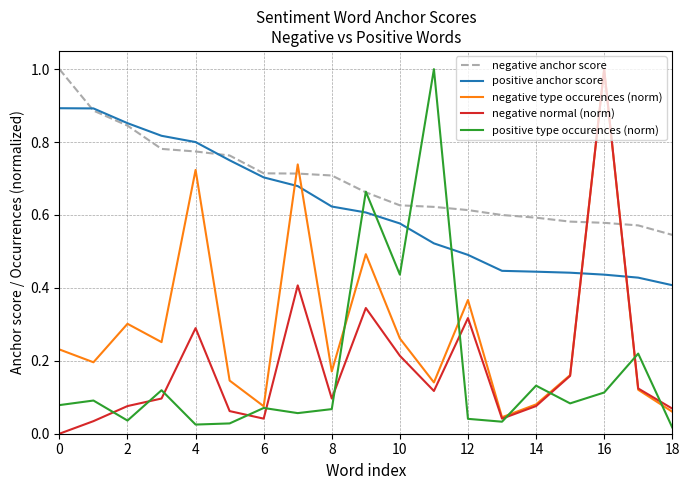

What is the sum of all negative type occurences (norm) values?

5.6